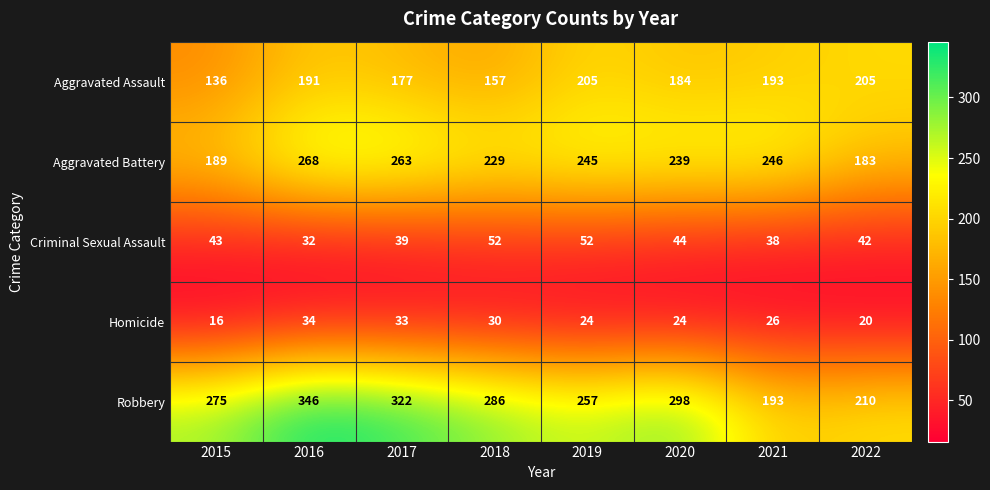

List the series in order of their peak value, lowest first.

Homicide, Criminal Sexual Assault, Aggravated Assault, Aggravated Battery, Robbery